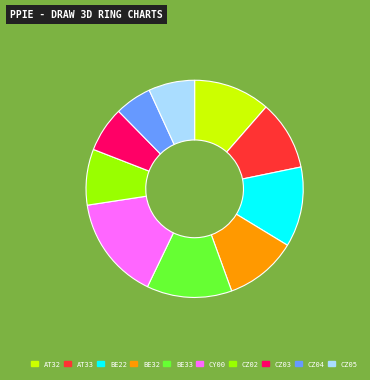

Combined, do BE32 and CY00 account for over 50%?

No